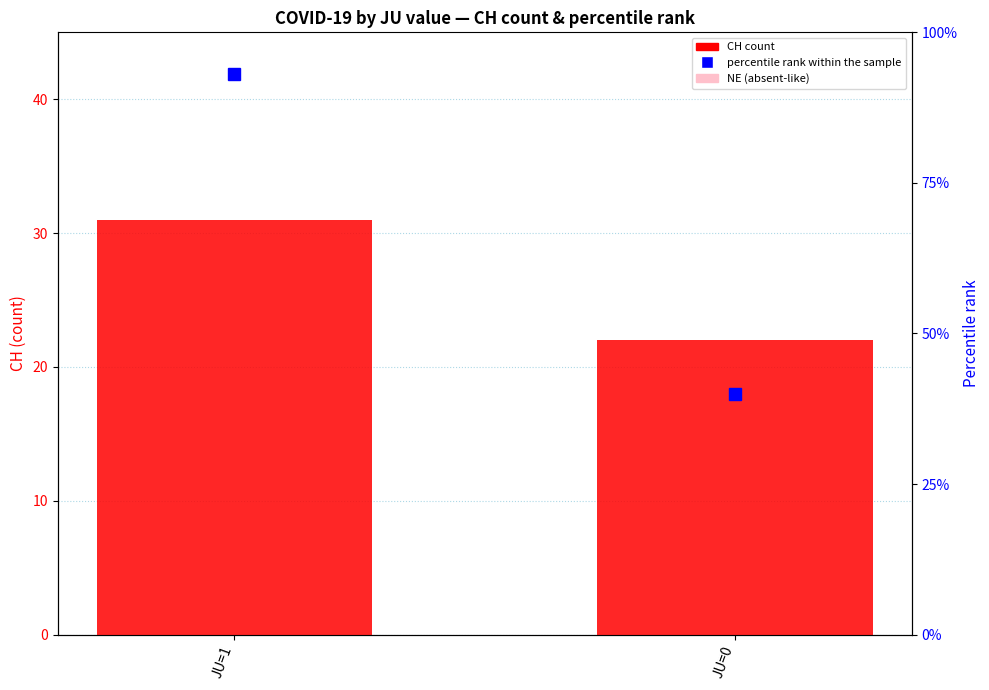

What is the value of the percentile rank within the sample bar at the 1st from the left?

93